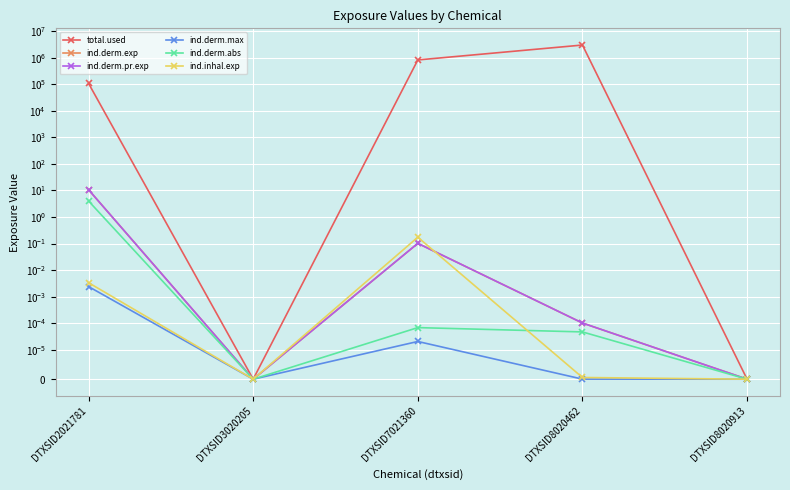

Reading left to right, transcribe all the data shown in this chart.

total.used: 107334.3	0.0	820342.0	2988487.8	0.0
ind.derm.exp: 10.6	0.0	0.1	0.0	0.0
ind.derm.pr.exp: 10.6	0.0	0.1	0.0	0.0
ind.derm.max: 0.0	0.0	0.0	0.0	0.0
ind.derm.abs: 4.0	0.0	0.0	0.0	0.0
ind.inhal.exp: 0.0	0.0	0.2	0.0	0.0